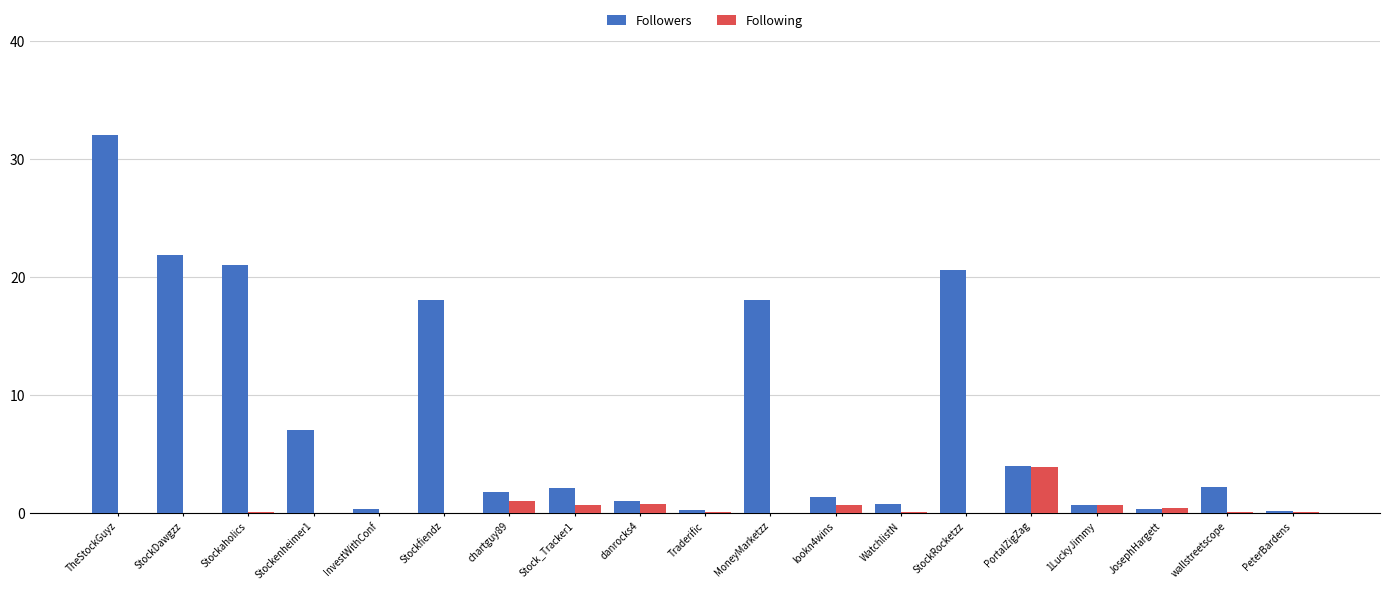

What is the greatest value displayed?

32.0